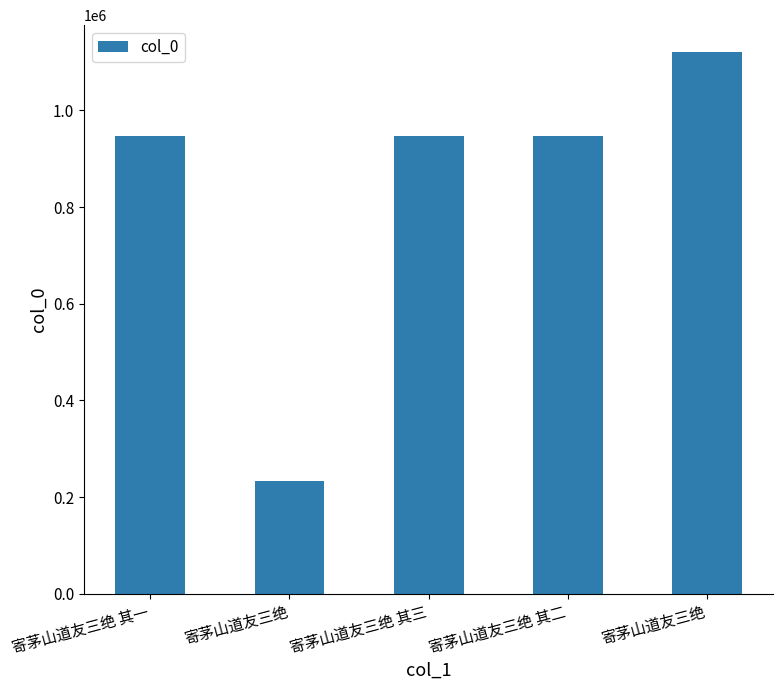

What is the value of the 2nd bar from the left?

232886